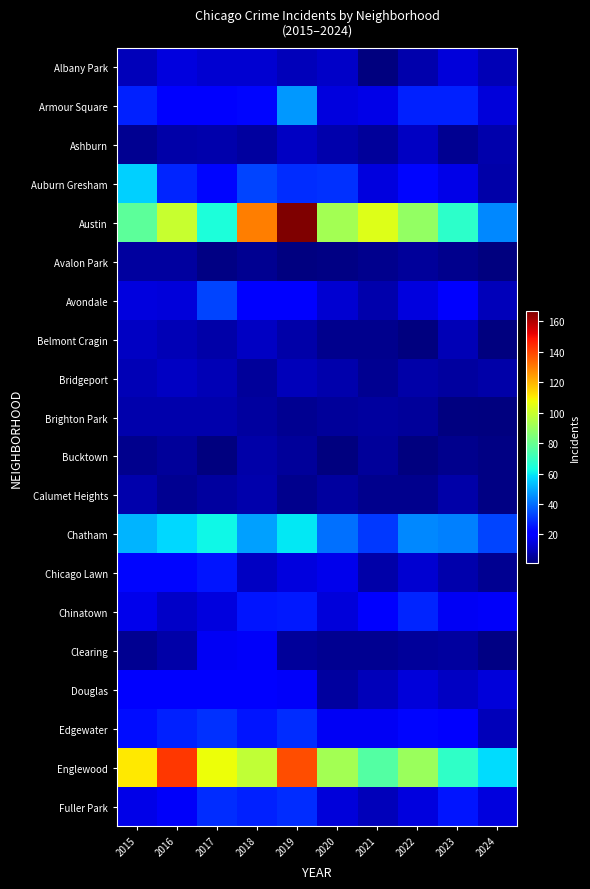

Which label corresponds to the largest value in the chart?

2019